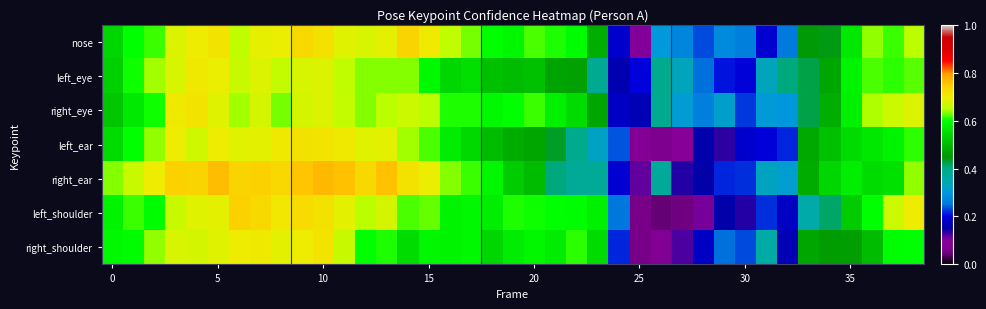

Reading left to right, extract all data points from this chart.

nose: 0.5	0.6	0.6	0.7	0.7	0.7	0.7	0.7	0.7	0.7	0.7	0.7	0.7	0.7	0.7	0.7	0.7	0.6	0.6	0.6	0.6	0.6	0.6	0.5	0.2	0.1	0.3	0.3	0.2	0.3	0.3	0.2	0.3	0.4	0.4	0.6	0.6	0.6	0.7
left_eye: 0.5	0.6	0.6	0.7	0.7	0.7	0.7	0.7	0.7	0.7	0.7	0.7	0.6	0.6	0.6	0.6	0.5	0.6	0.5	0.5	0.5	0.5	0.5	0.4	0.2	0.2	0.4	0.3	0.2	0.2	0.2	0.3	0.4	0.4	0.5	0.6	0.6	0.6	0.6
right_eye: 0.5	0.6	0.6	0.7	0.7	0.7	0.6	0.7	0.6	0.7	0.7	0.7	0.6	0.7	0.7	0.6	0.6	0.6	0.6	0.6	0.6	0.6	0.6	0.5	0.2	0.2	0.4	0.3	0.3	0.3	0.2	0.3	0.3	0.4	0.5	0.6	0.6	0.7	0.7
left_ear: 0.5	0.6	0.6	0.7	0.7	0.7	0.7	0.7	0.7	0.7	0.7	0.7	0.7	0.7	0.6	0.6	0.6	0.5	0.5	0.5	0.5	0.4	0.4	0.3	0.2	0.1	0.1	0.1	0.2	0.1	0.2	0.2	0.2	0.5	0.5	0.5	0.6	0.6	0.6
right_ear: 0.6	0.7	0.7	0.7	0.7	0.8	0.7	0.7	0.7	0.8	0.8	0.8	0.7	0.8	0.7	0.7	0.6	0.6	0.6	0.5	0.5	0.4	0.4	0.4	0.2	0.1	0.4	0.1	0.1	0.2	0.2	0.3	0.3	0.5	0.5	0.6	0.6	0.6	0.6
left_shoulder: 0.6	0.6	0.6	0.7	0.7	0.7	0.7	0.7	0.7	0.7	0.7	0.7	0.6	0.7	0.6	0.6	0.6	0.6	0.6	0.6	0.6	0.6	0.6	0.6	0.3	0.1	0.0	0.0	0.1	0.2	0.1	0.2	0.2	0.4	0.4	0.5	0.6	0.7	0.7
right_shoulder: 0.6	0.6	0.6	0.7	0.7	0.7	0.7	0.7	0.7	0.7	0.7	0.7	0.6	0.6	0.6	0.6	0.6	0.6	0.5	0.6	0.6	0.6	0.6	0.5	0.2	0.1	0.1	0.1	0.2	0.2	0.2	0.4	0.2	0.5	0.5	0.5	0.5	0.6	0.6